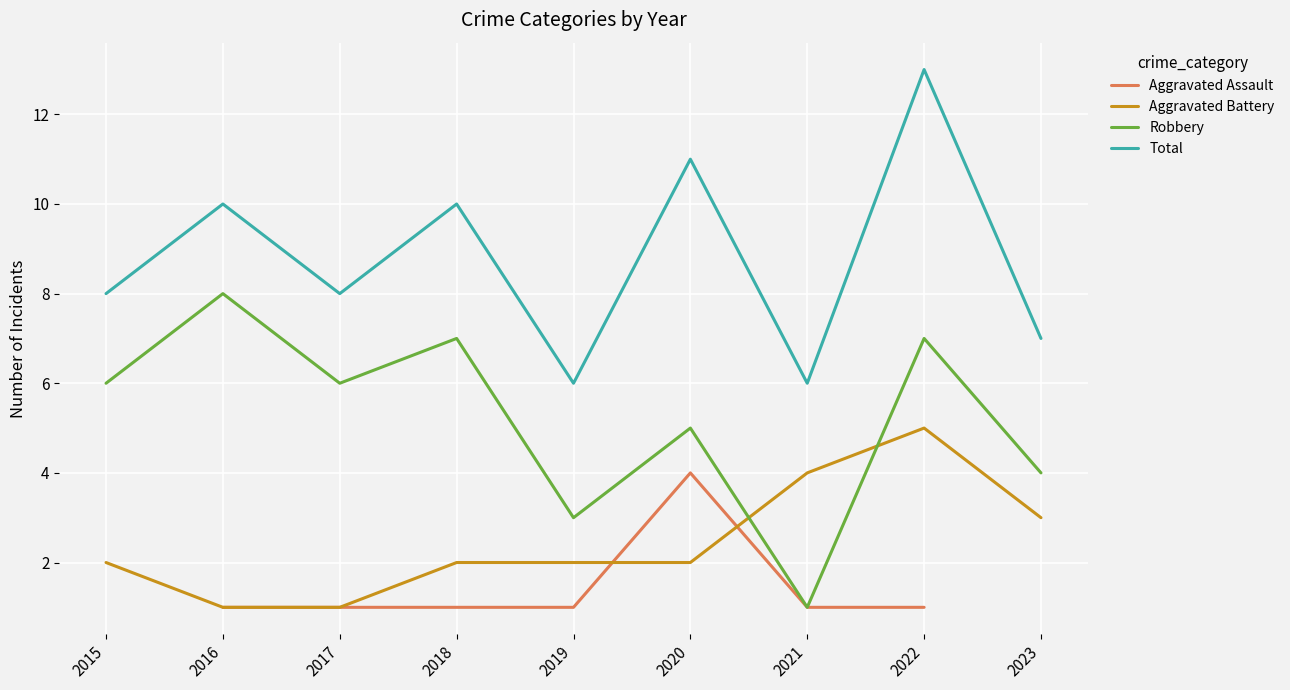

What is the difference between the maximum and second lowest values in the Total series?

7